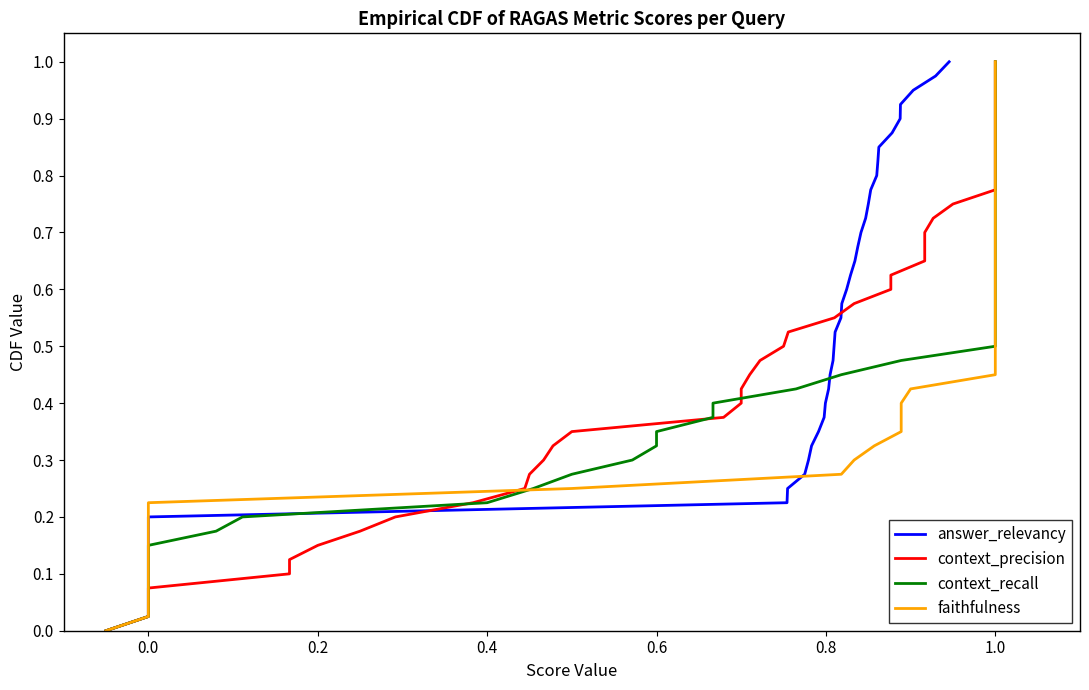

Which series has the largest range (max minus min)?

context_recall